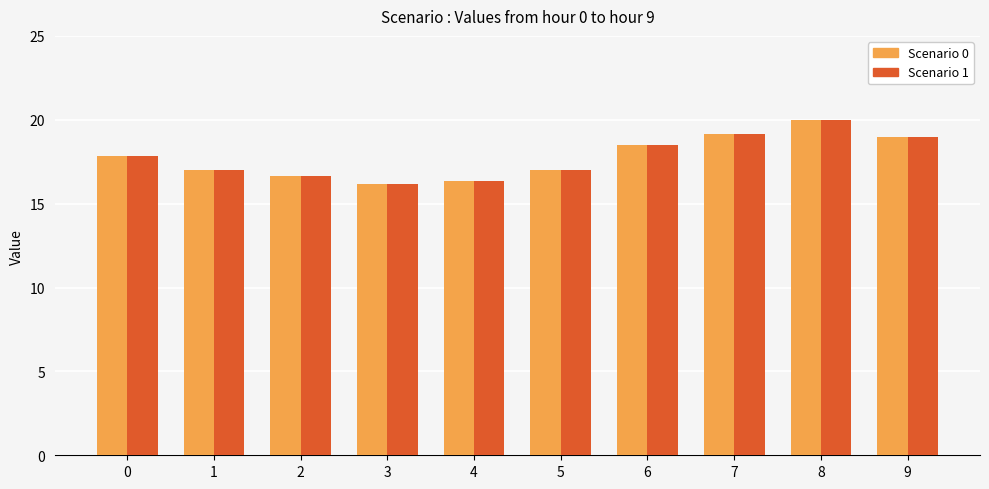

Is the value of Scenario 0 at 3 greater than the value of Scenario 1 at 1?

No